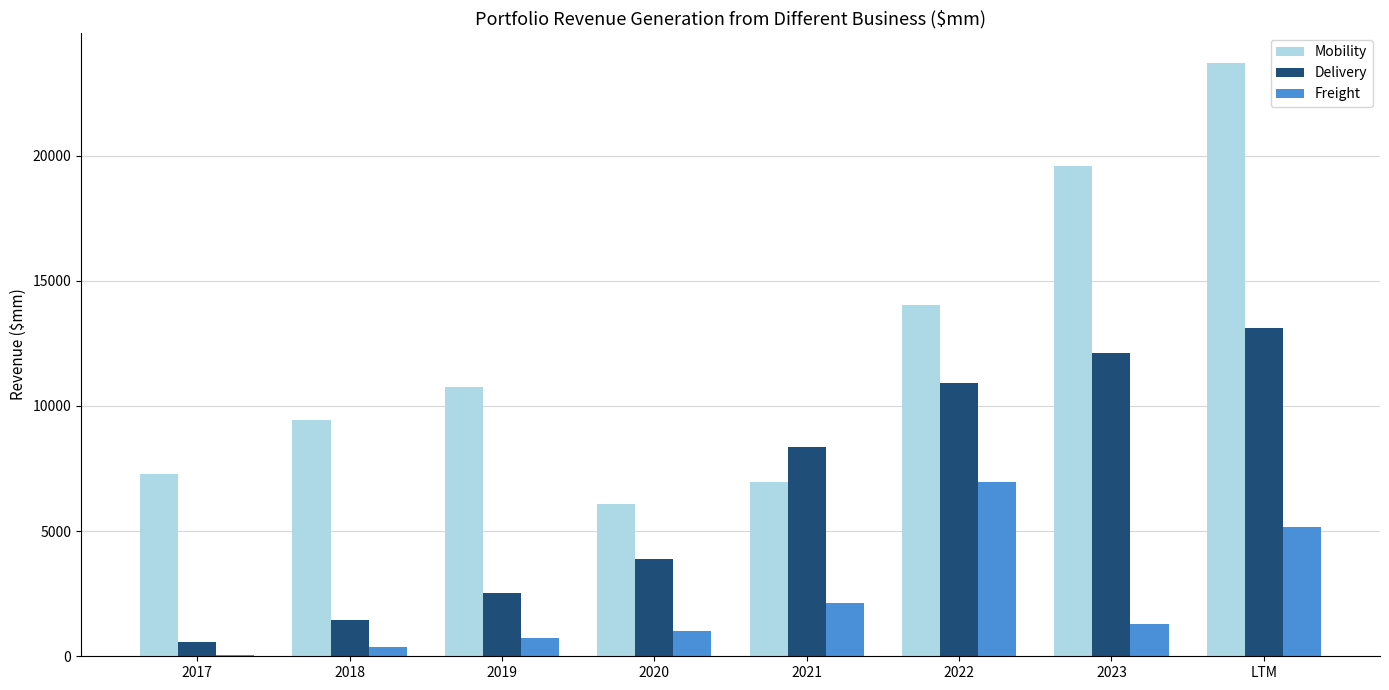

What is the sum of all Freight values?

17690